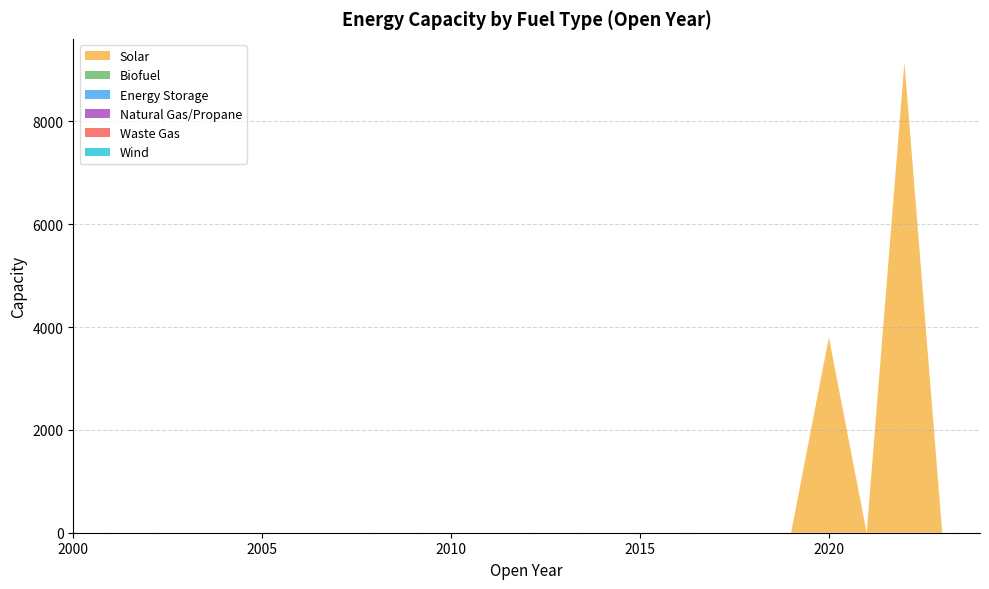

Reading right to left, transcribe all the data shown in this chart.

Solar: 2024=0	2023=0	2022=9150	2021=0	2020=3800	2019=0	2018=0	2017=0	2016=0	2015=0	2014=0	2013=0	2012=0	2011=0	2010=0	2009=0	2008=0	2007=0	2006=0	2005=0	2004=0	2003=0	2002=0	2001=0	2000=0
Biofuel: 2024=0	2023=0	2022=0	2021=0	2020=0	2019=0	2018=0	2017=0	2016=0	2015=0	2014=0	2013=0	2012=0	2011=0	2010=0	2009=0	2008=0	2007=0	2006=0	2005=0	2004=0	2003=0	2002=0	2001=0	2000=0
Energy Storage: 2024=0	2023=0	2022=0	2021=0	2020=0	2019=0	2018=0	2017=0	2016=0	2015=0	2014=0	2013=0	2012=0	2011=0	2010=0	2009=0	2008=0	2007=0	2006=0	2005=0	2004=0	2003=0	2002=0	2001=0	2000=0
Natural Gas/Propane: 2024=0	2023=0	2022=0	2021=0	2020=0	2019=0	2018=0	2017=0	2016=0	2015=0	2014=0	2013=0	2012=0	2011=0	2010=0	2009=0	2008=0	2007=0	2006=0	2005=0	2004=0	2003=0	2002=0	2001=0	2000=0
Waste Gas: 2024=0	2023=0	2022=0	2021=0	2020=0	2019=0	2018=0	2017=0	2016=0	2015=0	2014=0	2013=0	2012=0	2011=0	2010=0	2009=0	2008=0	2007=0	2006=0	2005=0	2004=0	2003=0	2002=0	2001=0	2000=0
Wind: 2024=0	2023=0	2022=0	2021=0	2020=0	2019=0	2018=0	2017=0	2016=0	2015=0	2014=0	2013=0	2012=0	2011=0	2010=0	2009=0	2008=0	2007=0	2006=0	2005=0	2004=0	2003=0	2002=0	2001=0	2000=0